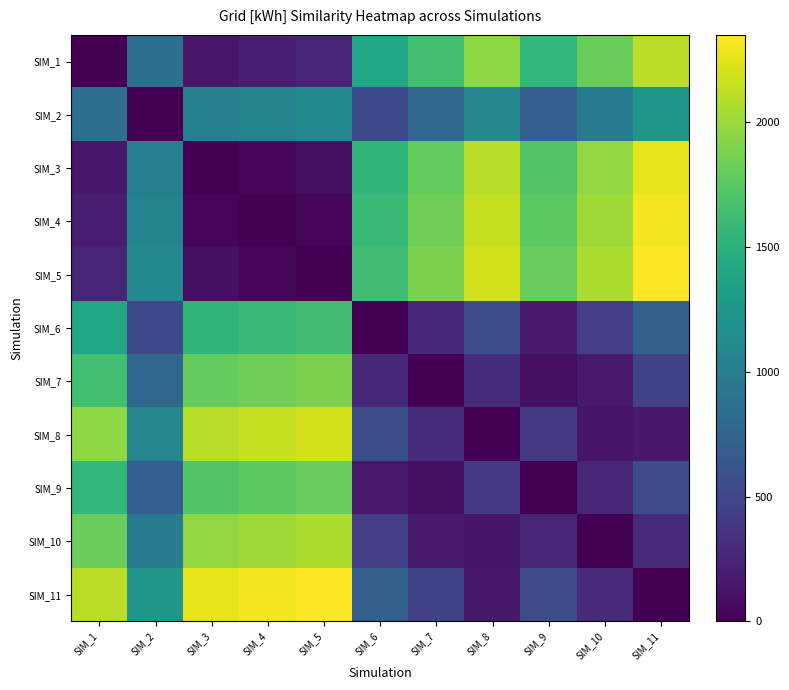

At how many categories does at least one series exceed 368?

11